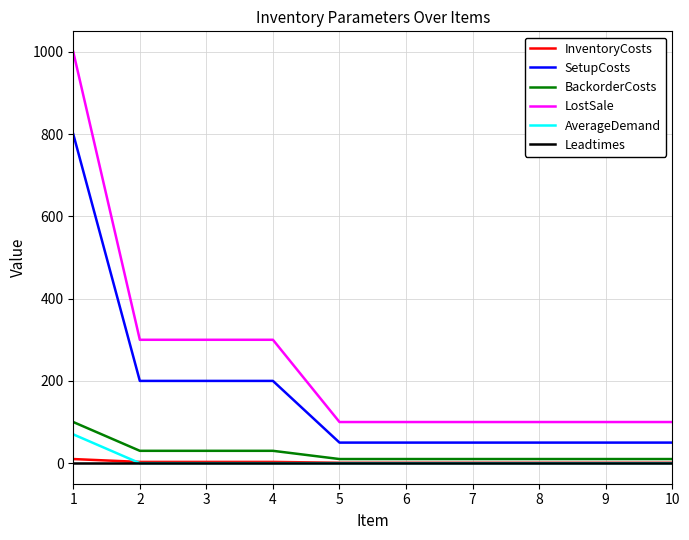

Which series has the largest total across all categories?

LostSale